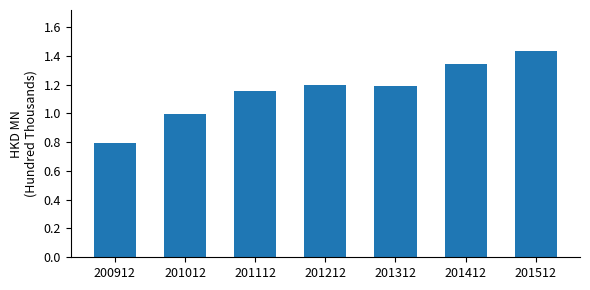

What is the change in value from 201312 to 201412?

+0.2